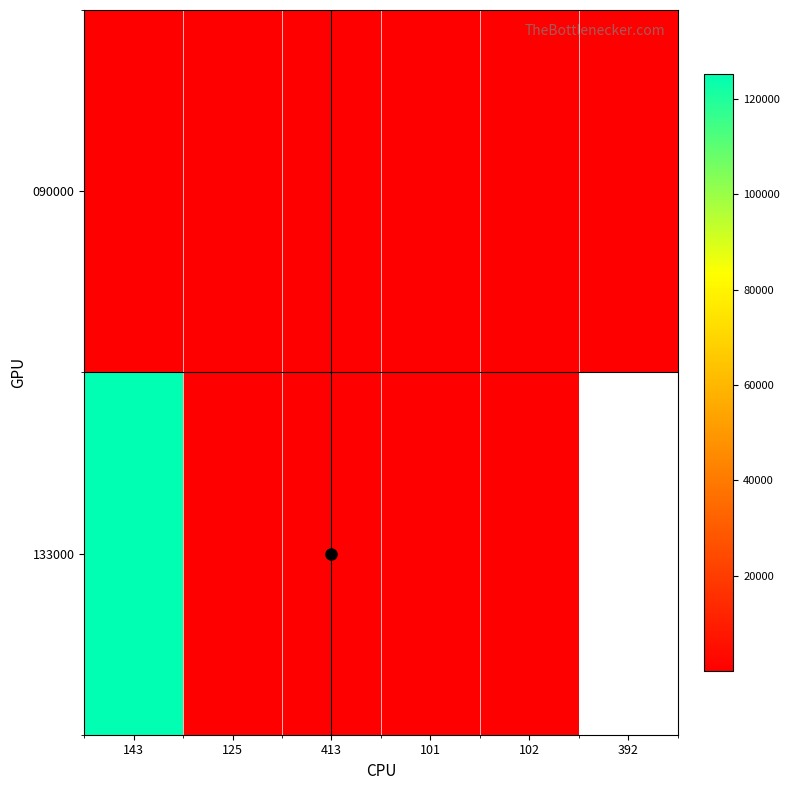

What is the greatest value displayed?

125316.0